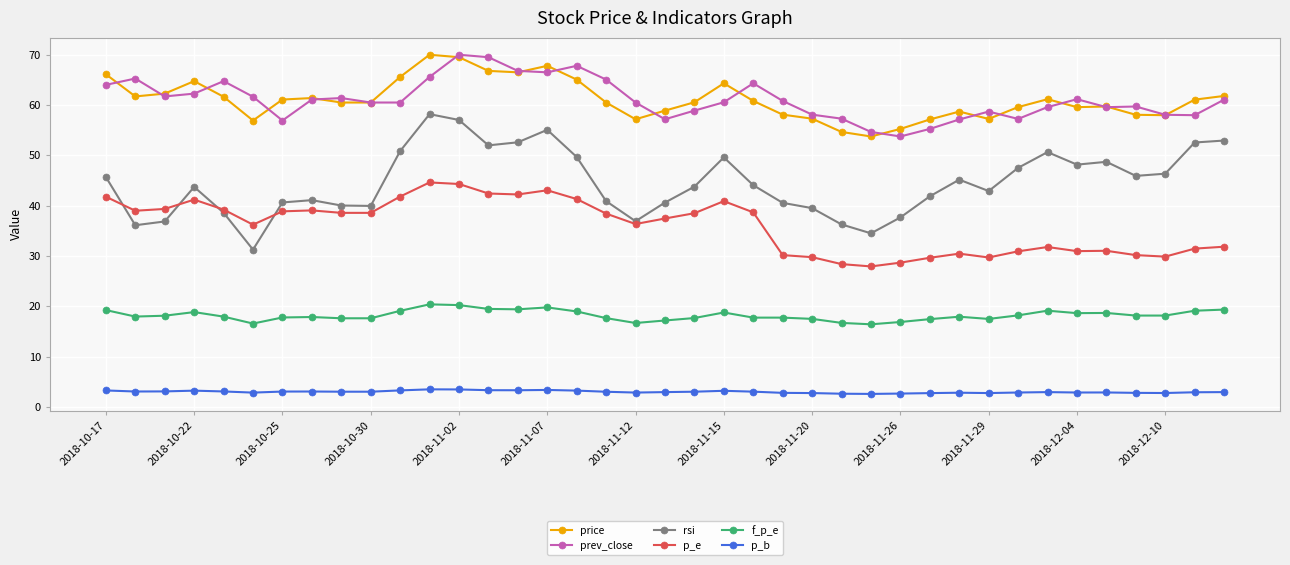

Which series has the largest range (max minus min)?

rsi